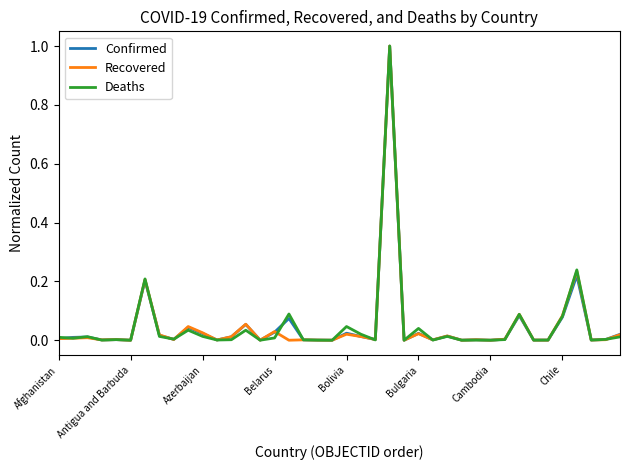

List the series in order of their overall mean, lowest first.

Recovered, Confirmed, Deaths